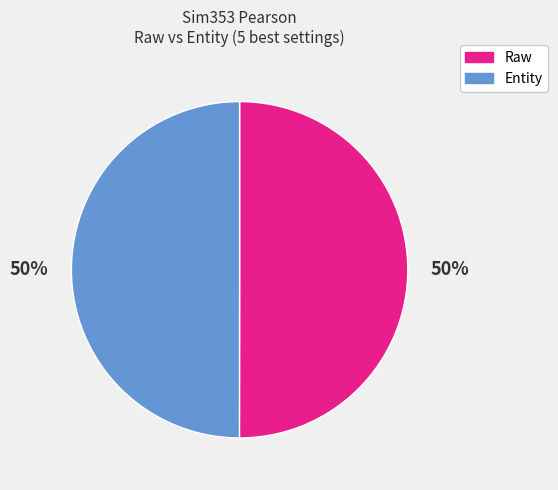

Count the number of slices in the pie.

2